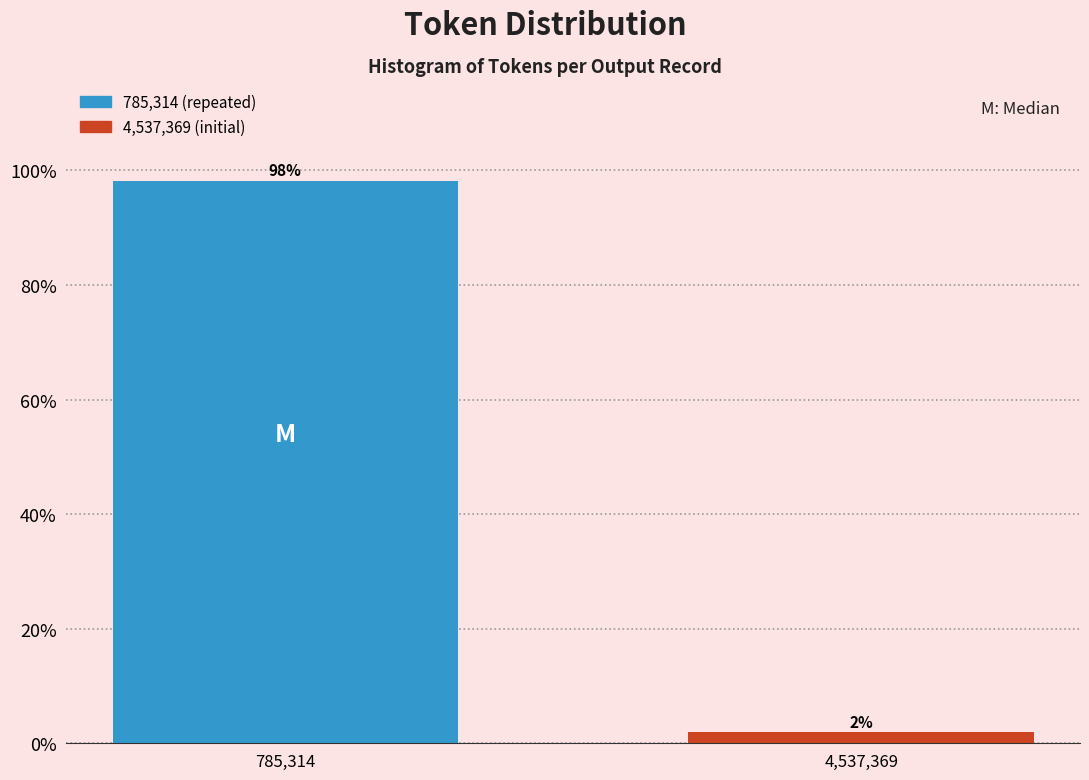

What is the average value?

50.0